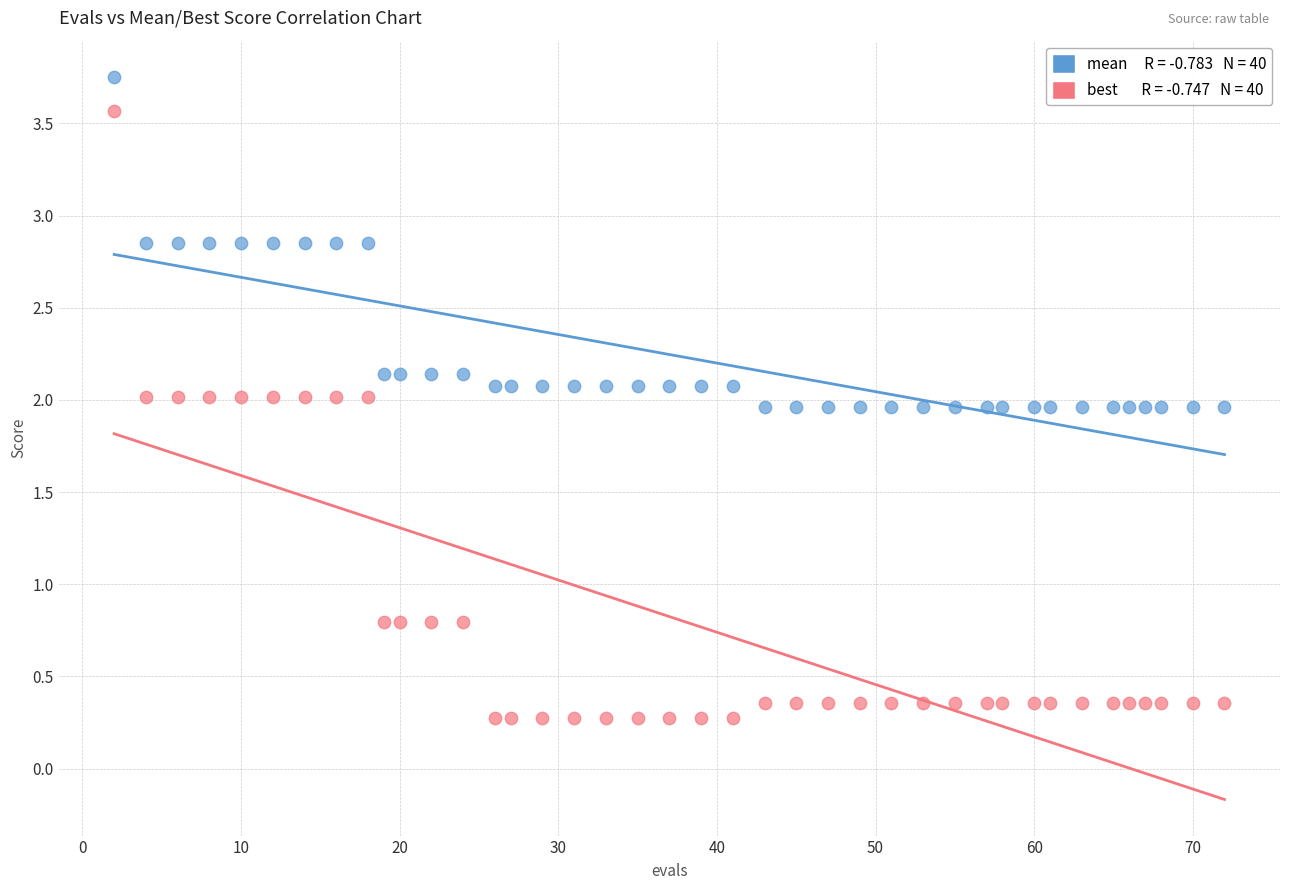

Across all data points, what is the range of Y values (max minus min)?

3.5